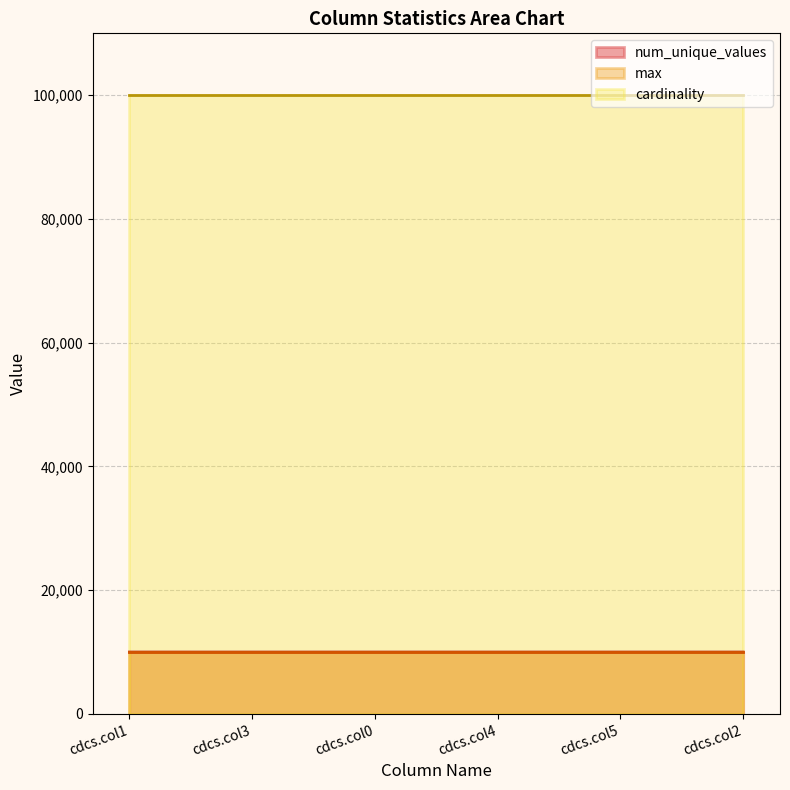

Rank the series at cdcs.col0 from highest to lowest value.

cardinality, num_unique_values, max